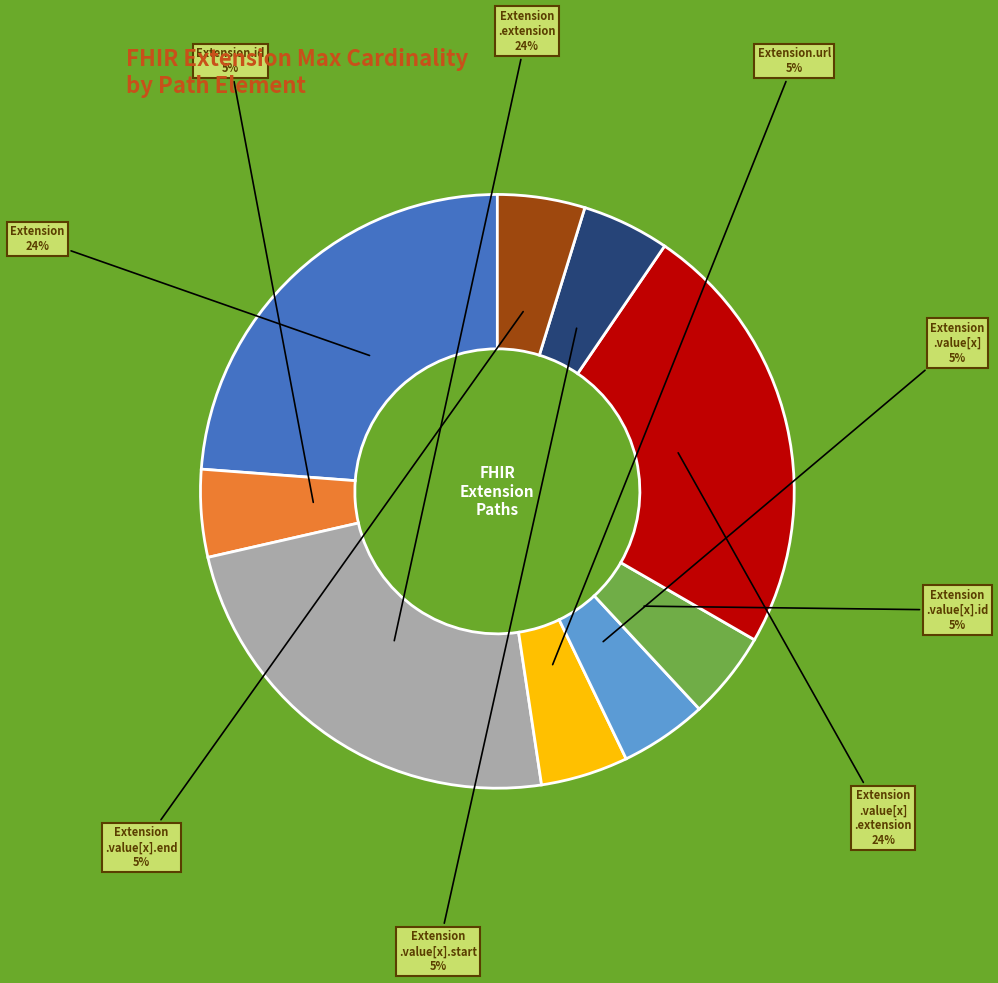

Is there any slice that represents more than half of the pie?

No